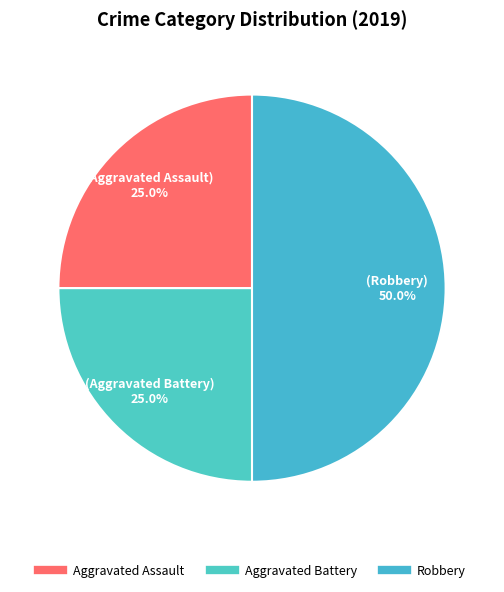

What is the ratio of the value at Aggravated Battery to the value at Robbery?

0.5